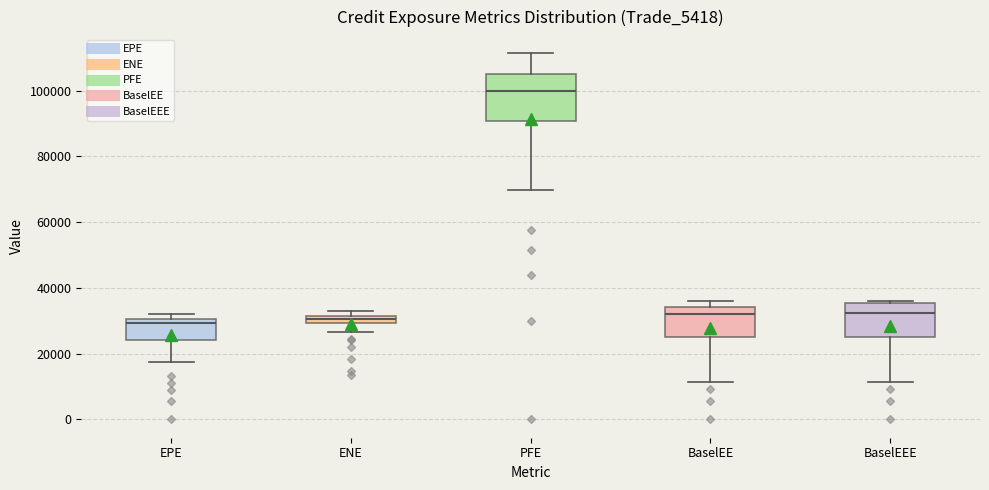

Which box's median line is the highest?

PFE